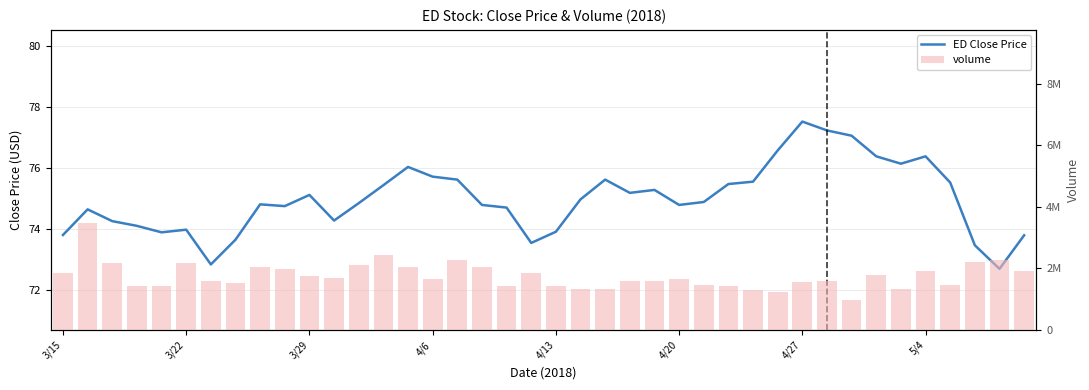

How many distinct data groups are displayed?

2